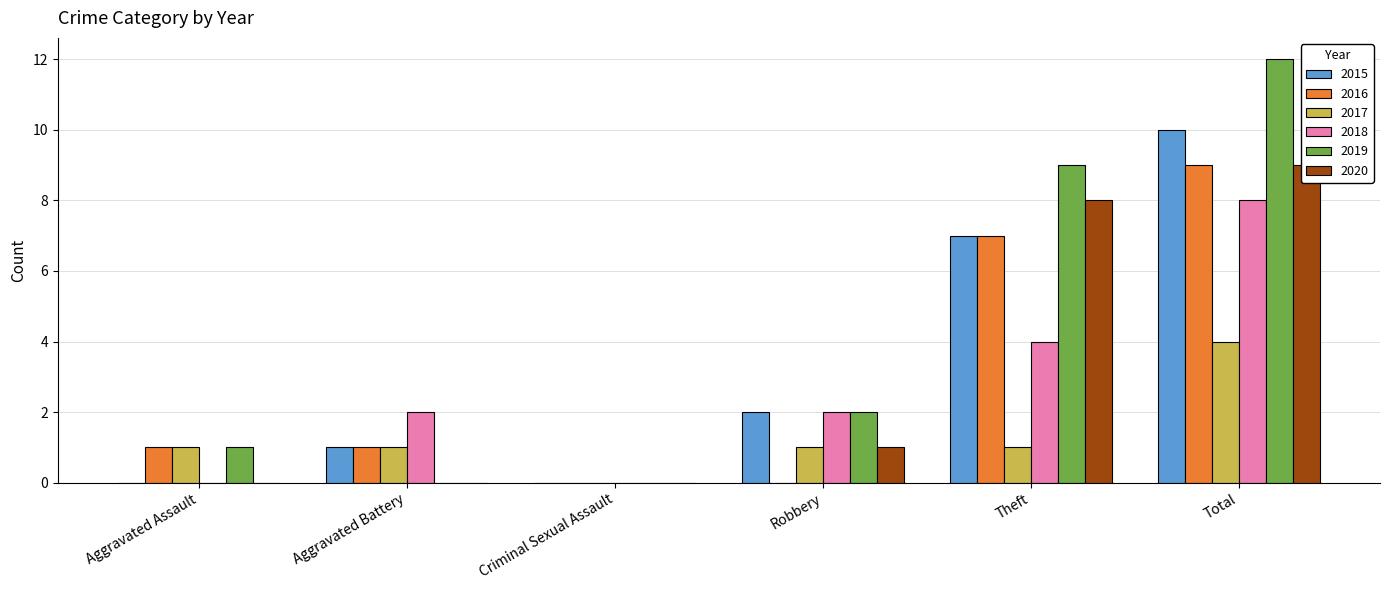

At which label is 2019 closest to 6?

Theft